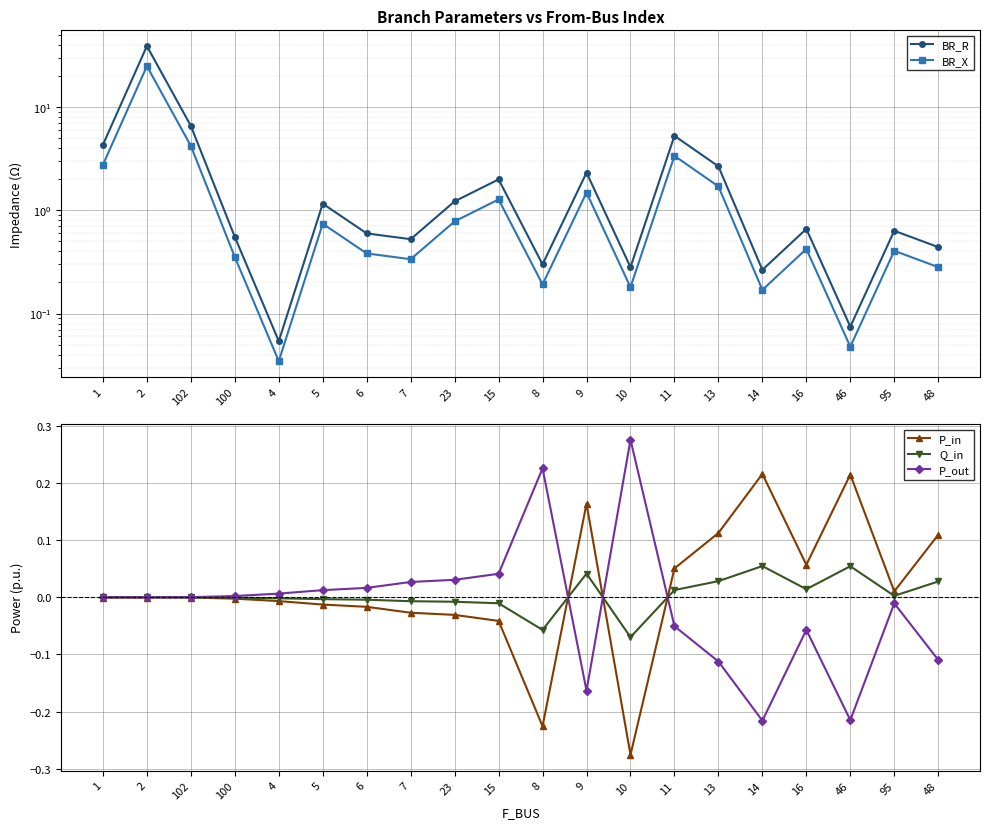

How many values in the P_in series exceed 0?

8